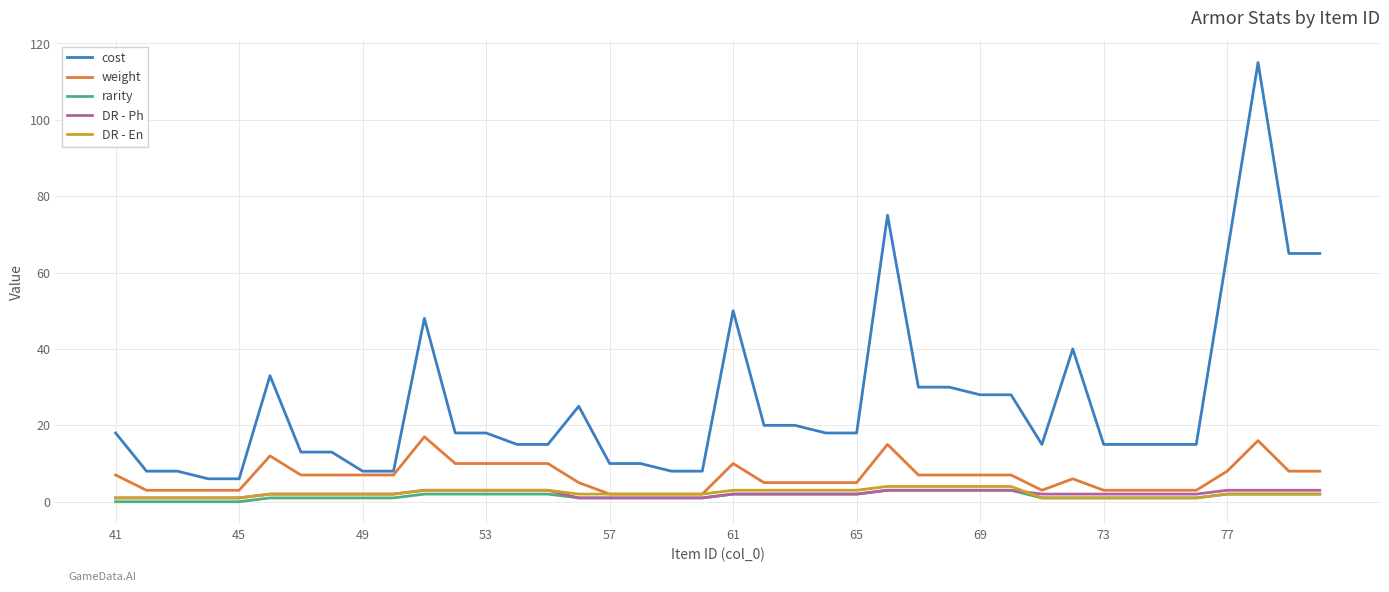

Which series has the largest total across all categories?

cost